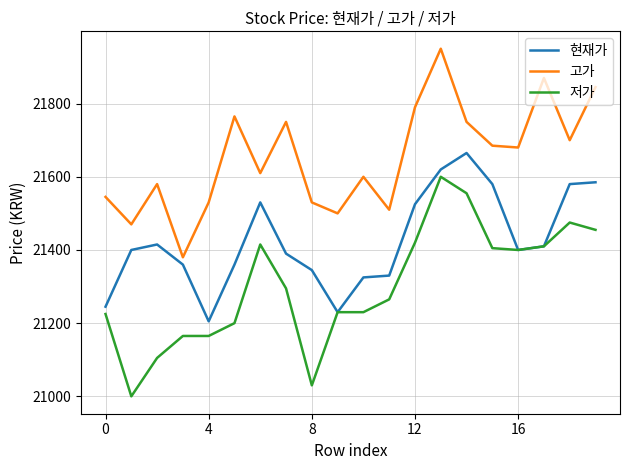

True or false: 저가 and 고가 cross at least once.

False